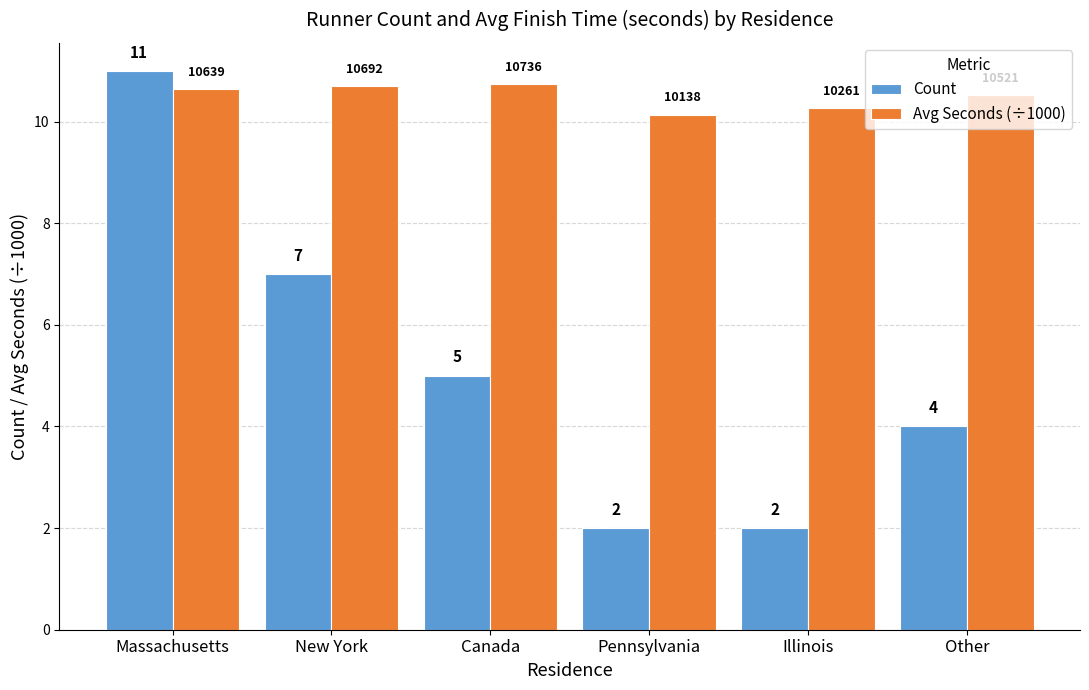

What value does the Avg Seconds (÷1000) series have at Pennsylvania?

10.1